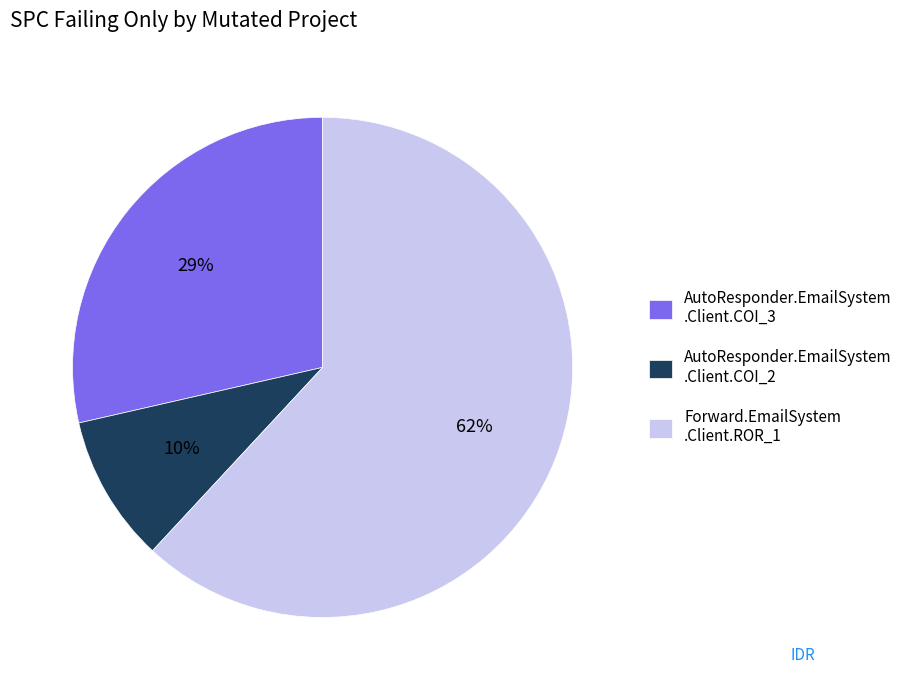

Do AutoResponder.EmailSystem .Client.COI_2 and AutoResponder.EmailSystem .Client.COI_3 together represent more than half of the pie?

No